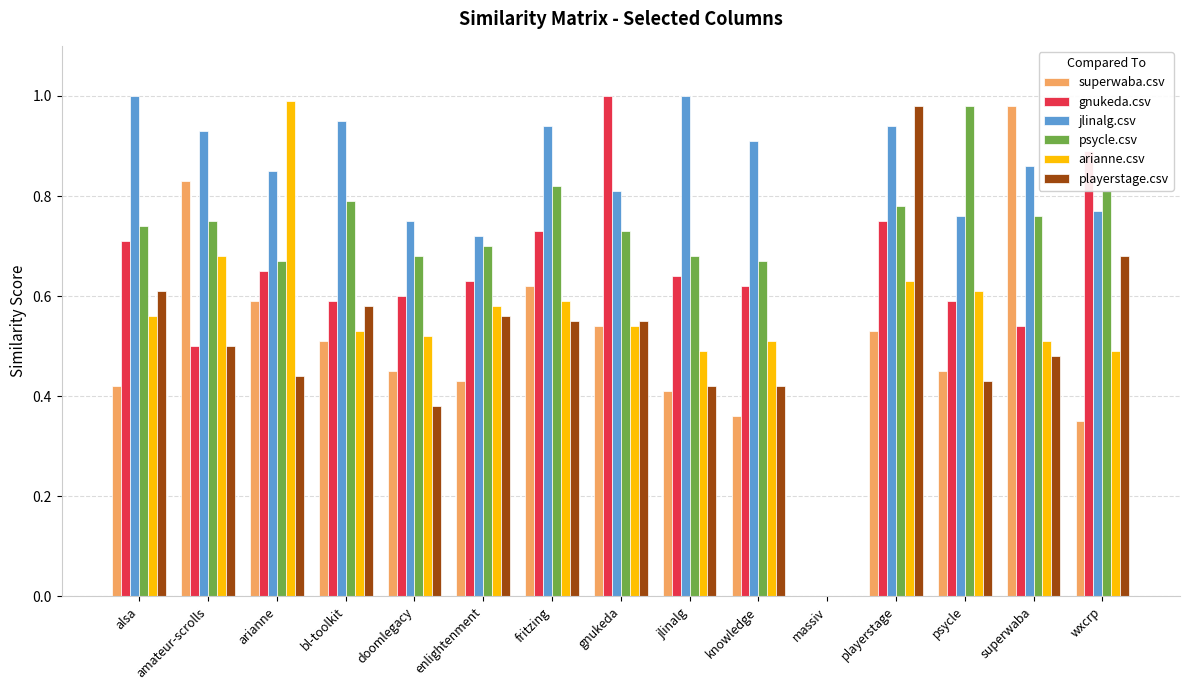

Which series has the largest total across all categories?

jlinalg.csv